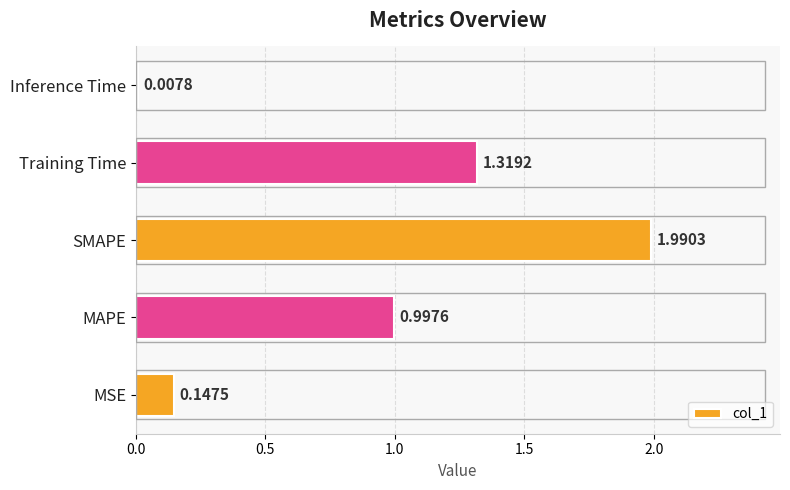

Rank the categories by value from lowest to highest.

Inference Time, MSE, MAPE, Training Time, SMAPE